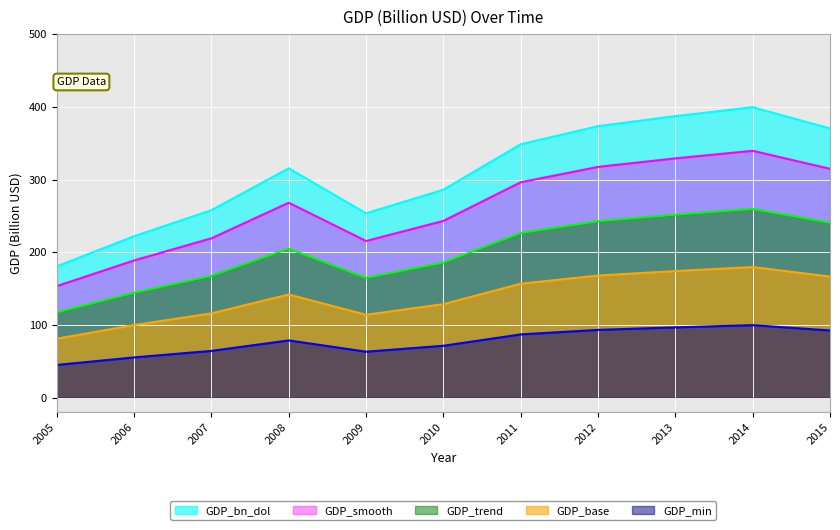

What is the maximum value shown in the chart?

399.5